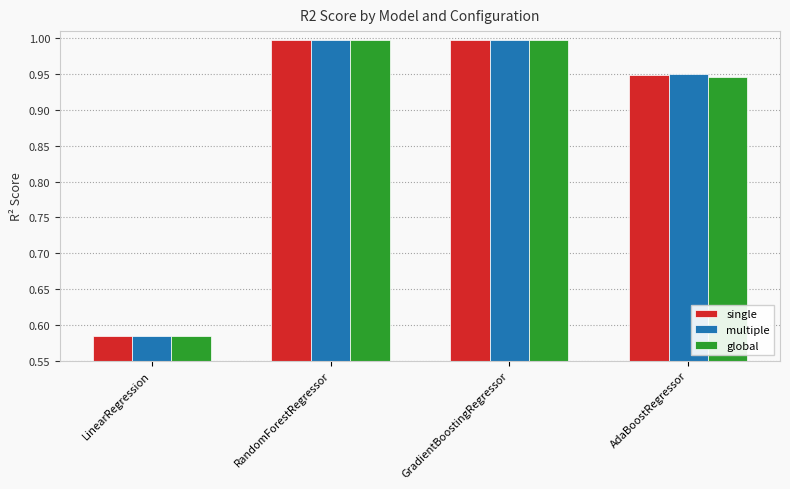

What is the highest value of the multiple series?

1.0